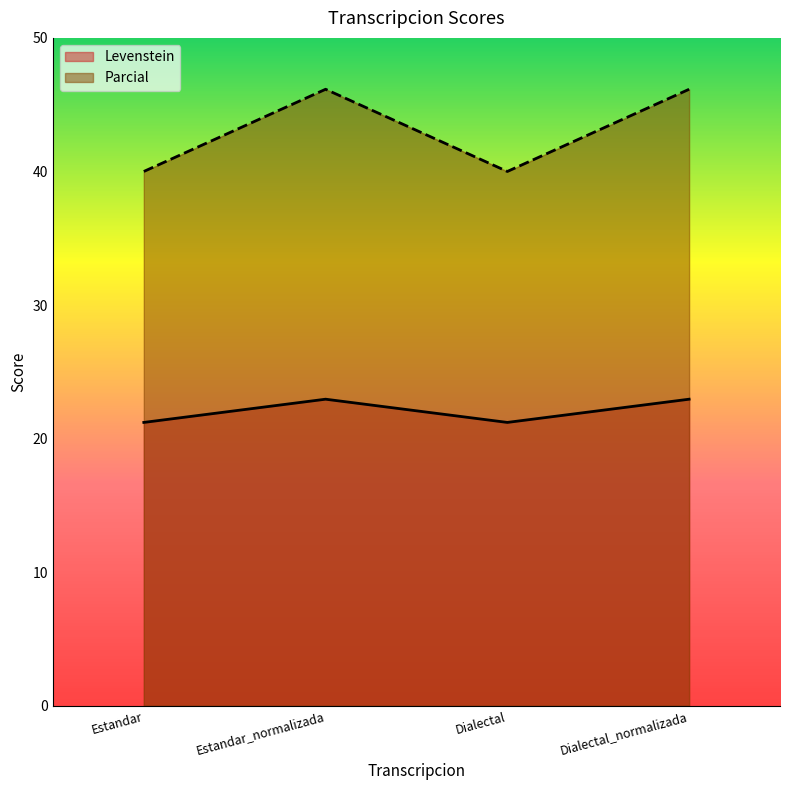

Is the value of Parcial at Dialectal_normalizada greater than the value of Levenstein at Dialectal_normalizada?

Yes